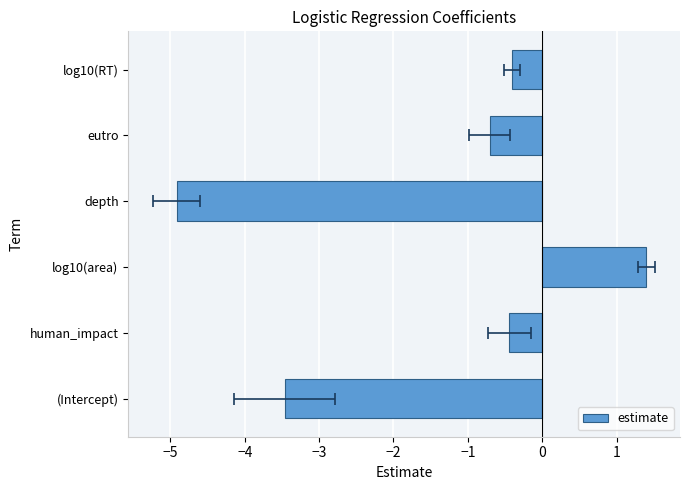

What is the change in value from log10(area) to eutro?

-2.1